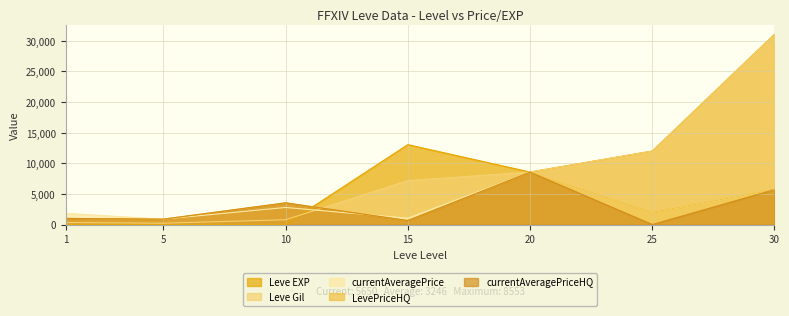

In Leve EXP, how many points are lower than both neighbors (excluding endpoints)?

1